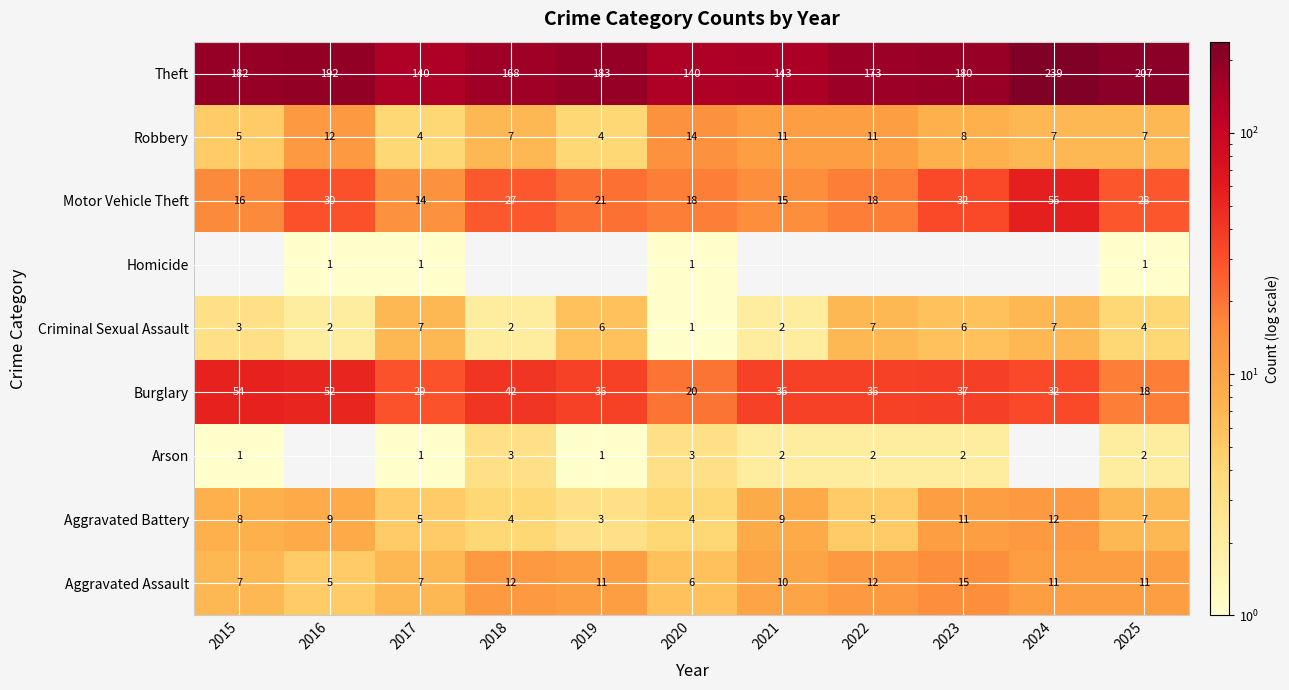

What is the maximum value for Criminal Sexual Assault?

7